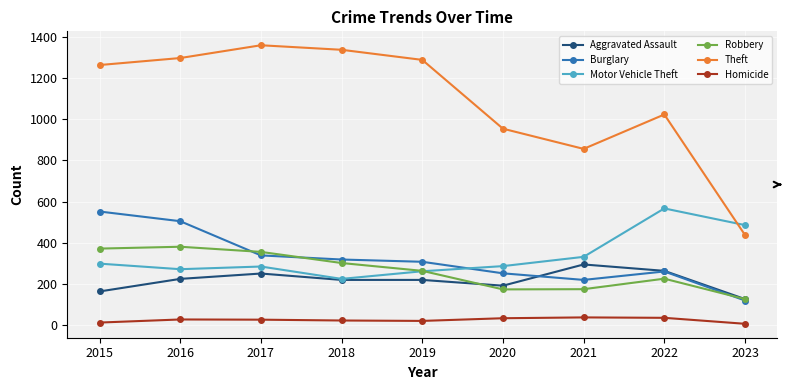

The value of Aggravated Assault at 2022 is 264. True or false?

True